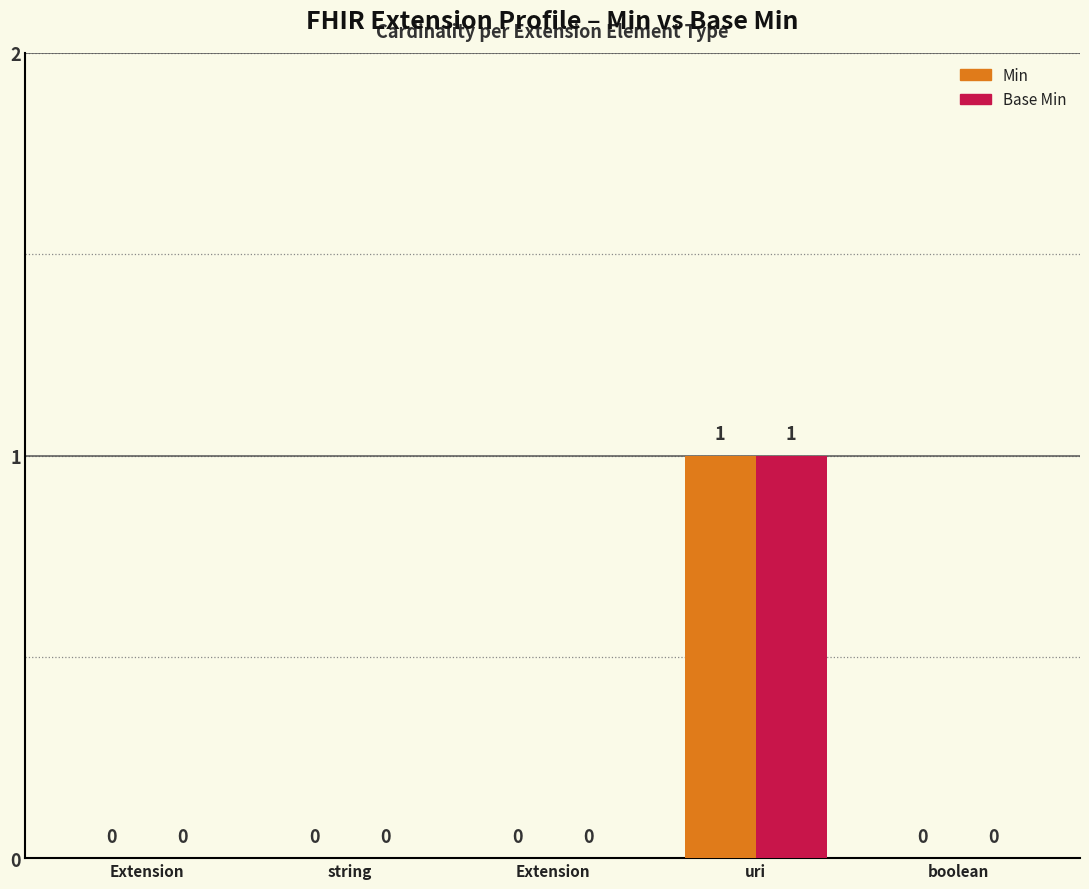

At string, list the series in order from largest to smallest.

Min, Base Min